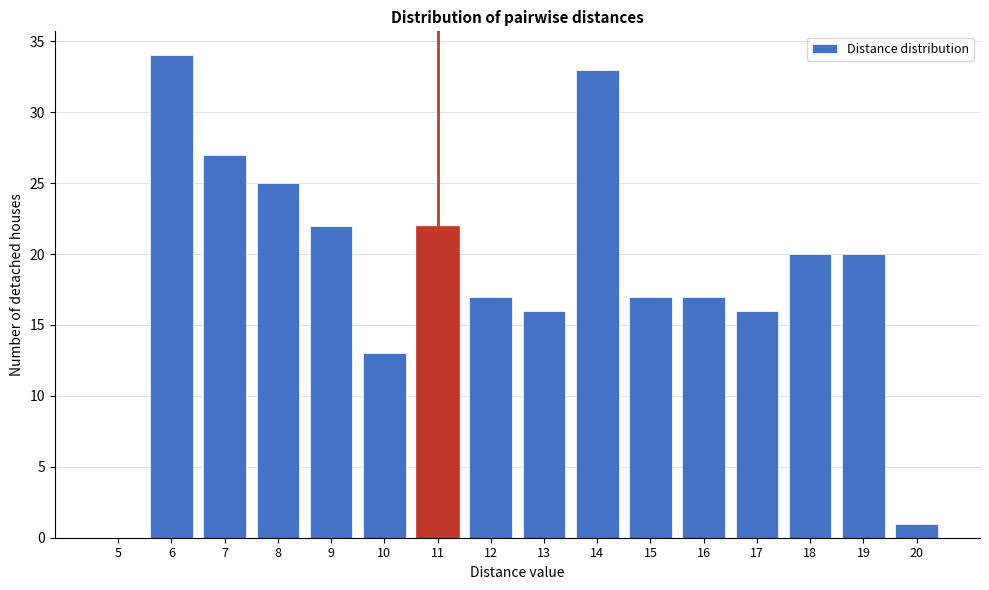

Reading left to right, what are all the values shown in this chart?

5=0	6=34	7=27	8=25	9=22	10=13	11=22	12=17	13=16	14=33	15=17	16=17	17=16	18=20	19=20	20=1